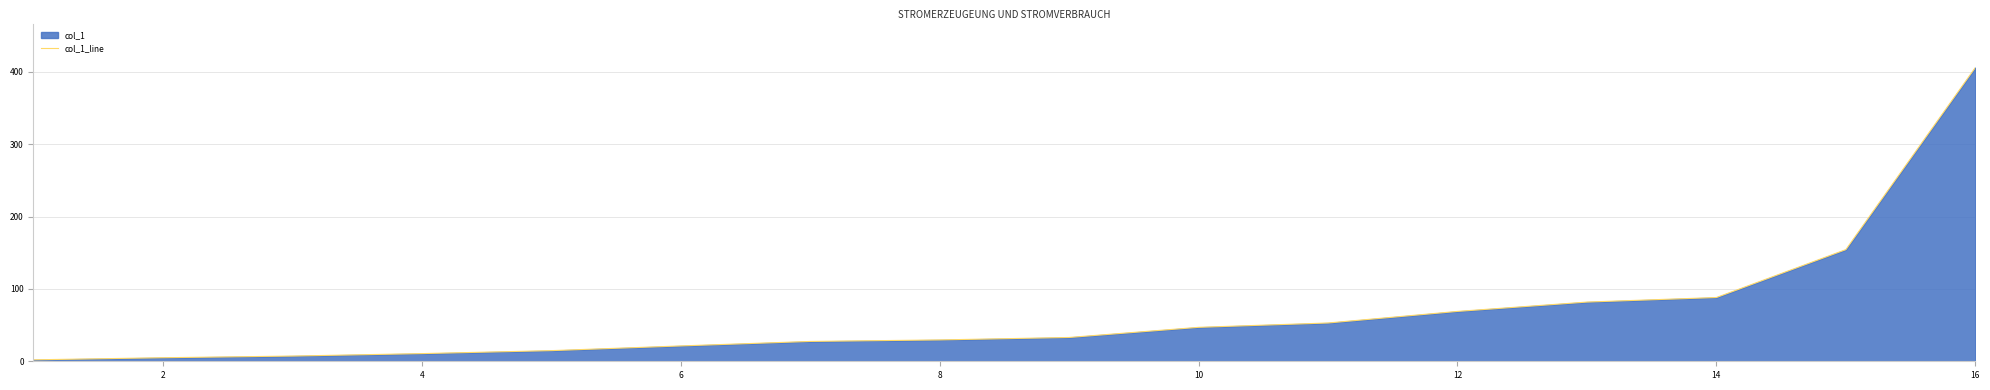

What is the difference between the maximum and second lowest values?

400.9